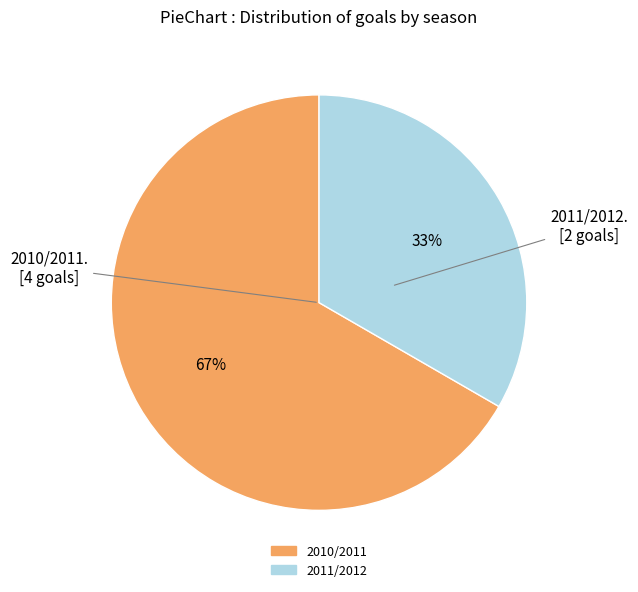

Does 2010/2011 account for over 50% of the chart?

Yes